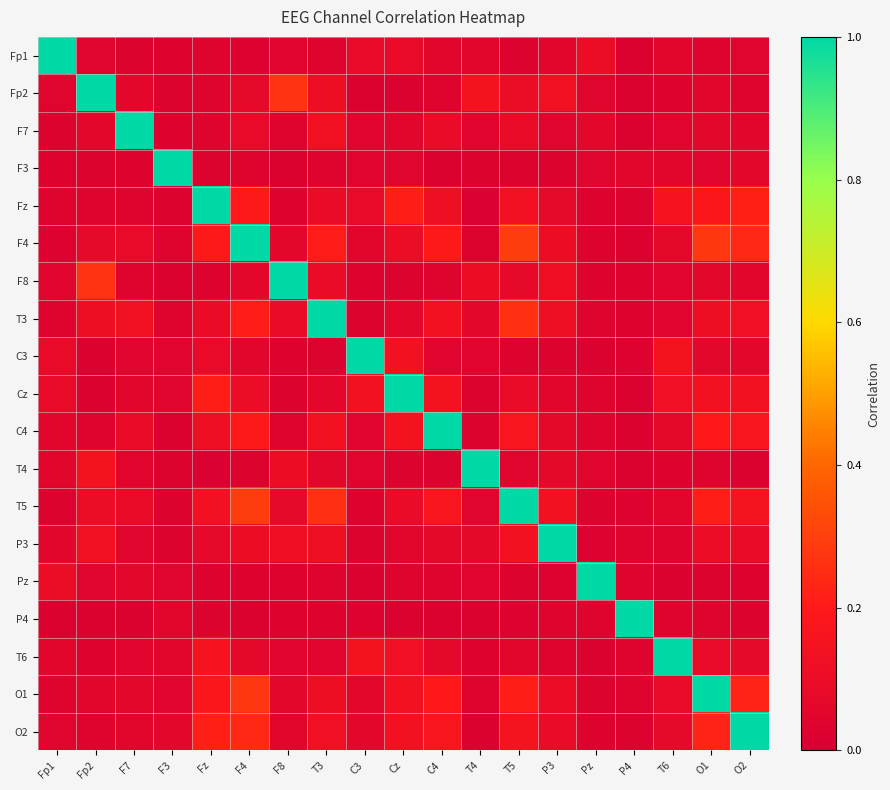

Which series has the largest total across all categories?

F4